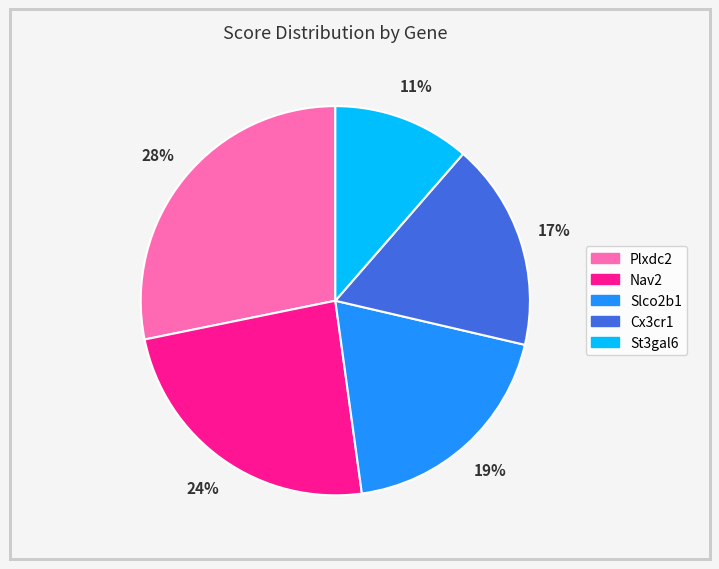

Does any single category account for the majority?

No